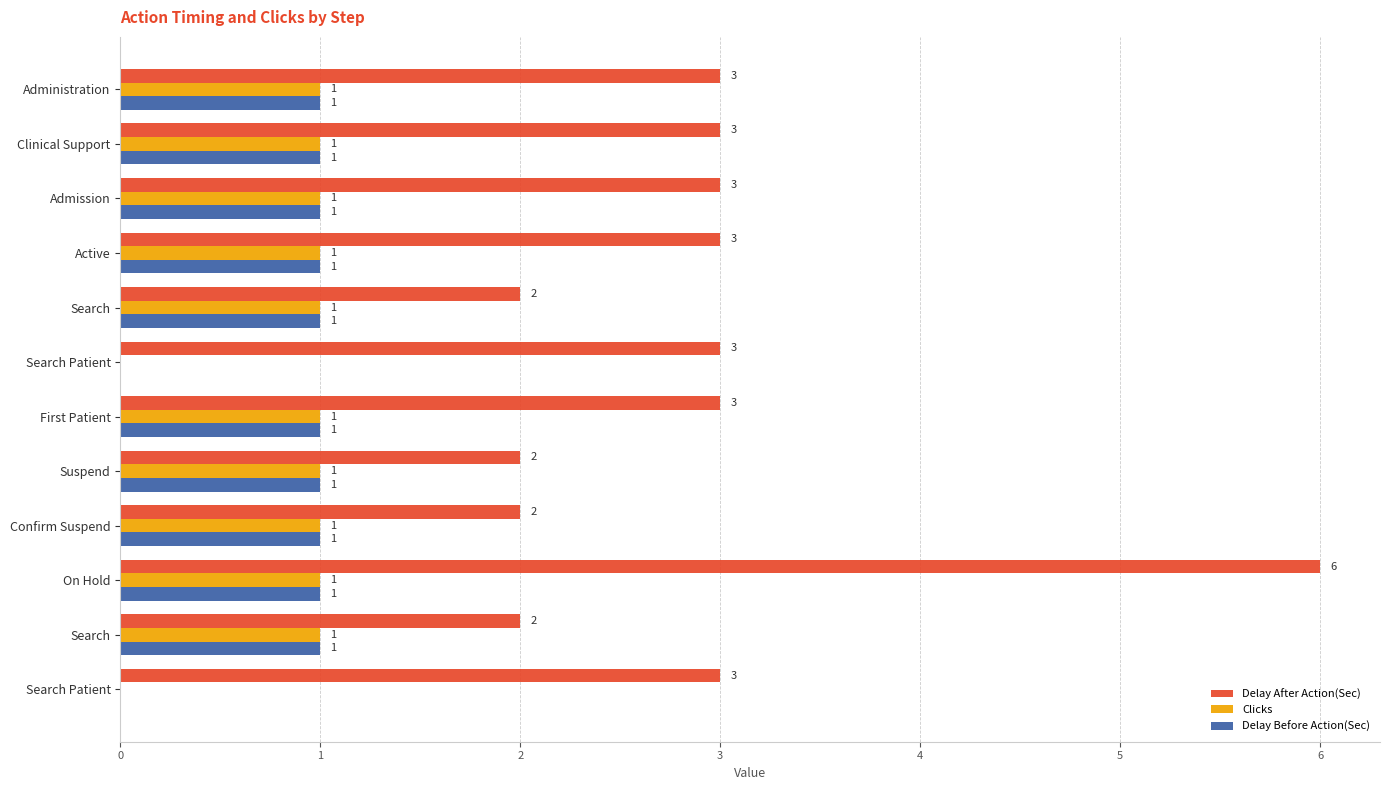

What is the value of the Clicks bar at the 4th from the left?

1